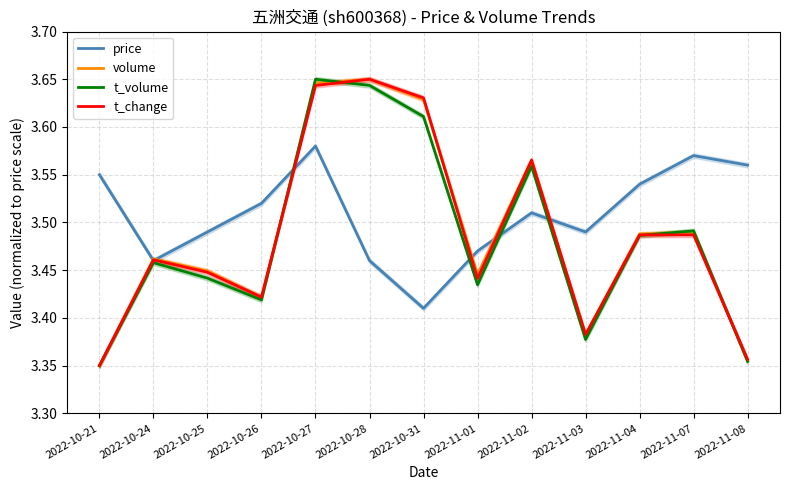

What is the label of the 3rd point from the right?

2022-11-04